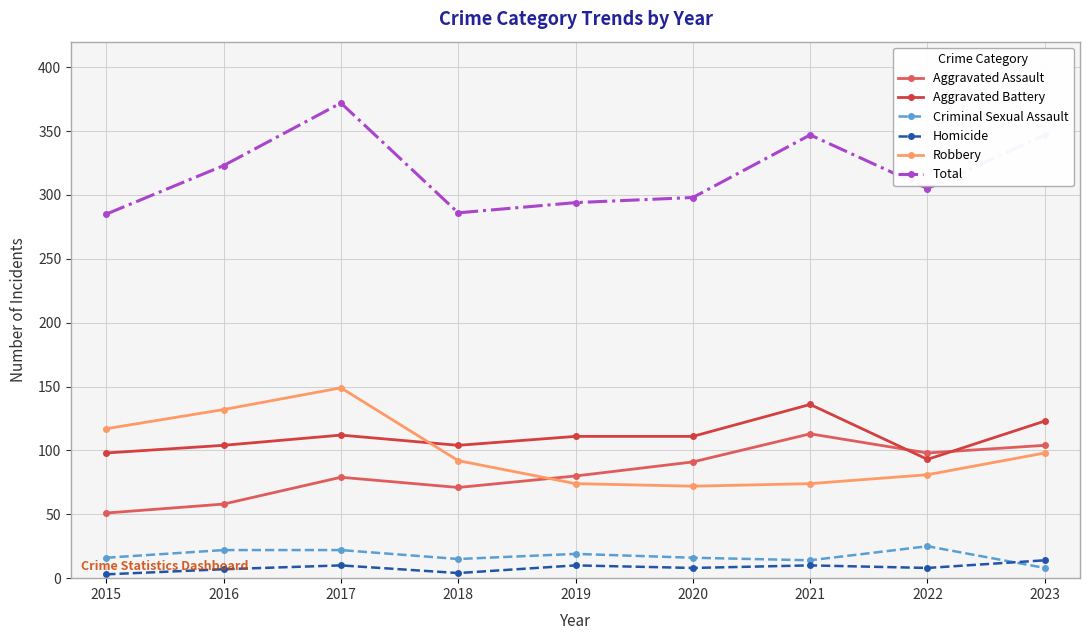

Which category has the highest value in the Aggravated Assault series?

2021